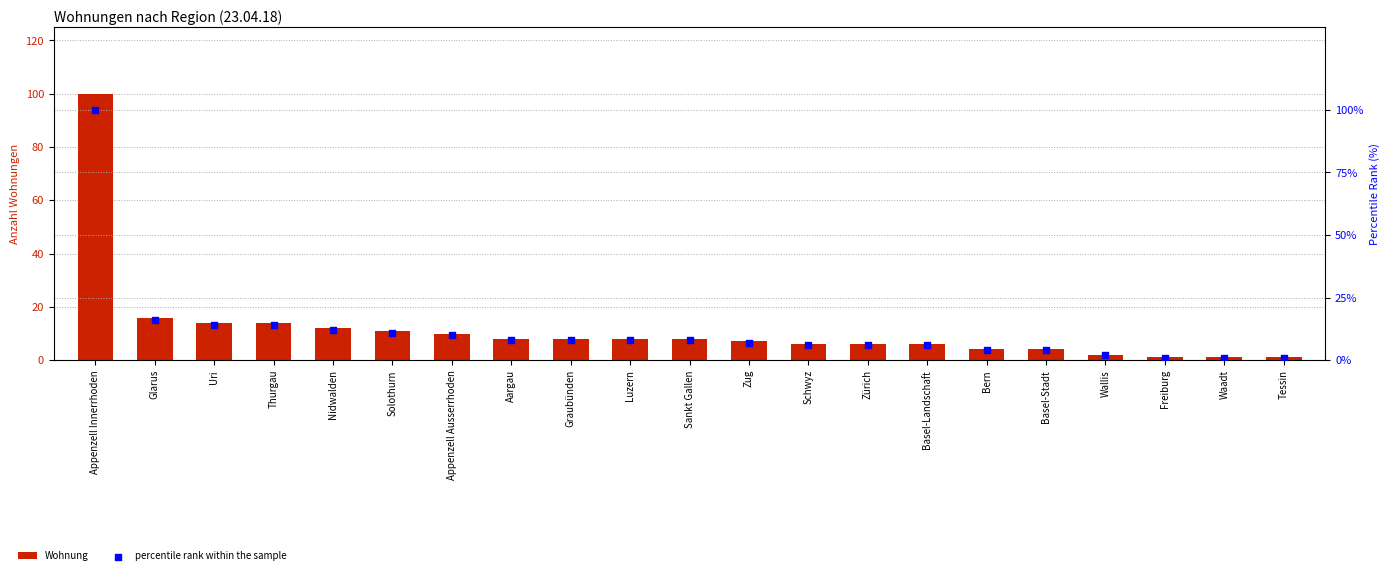

What is the total value across all series at Sankt Gallen?

16.0